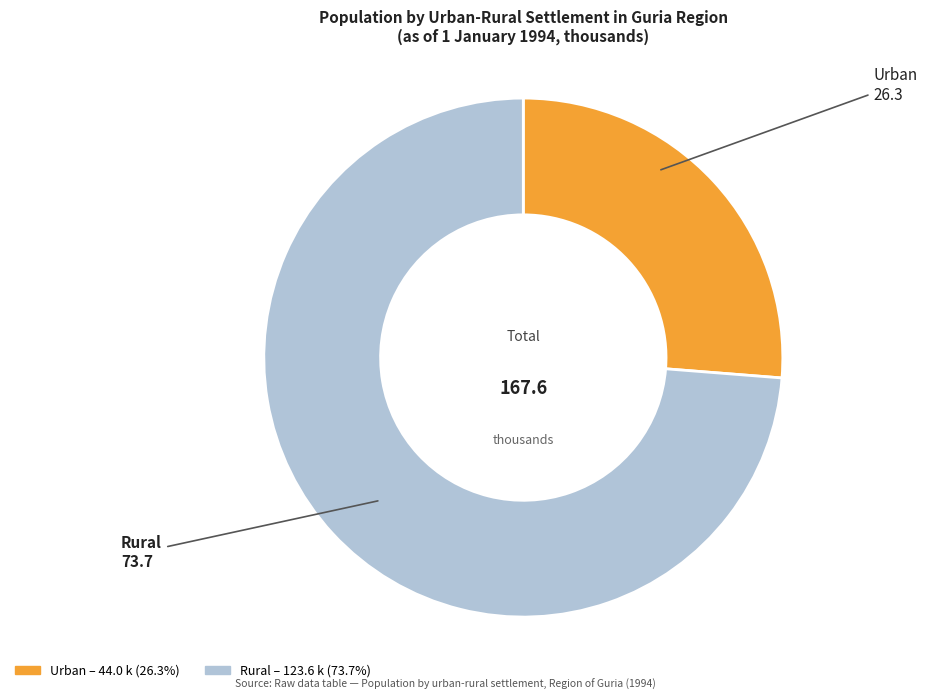

What is the smallest slice in the pie chart?

Urban